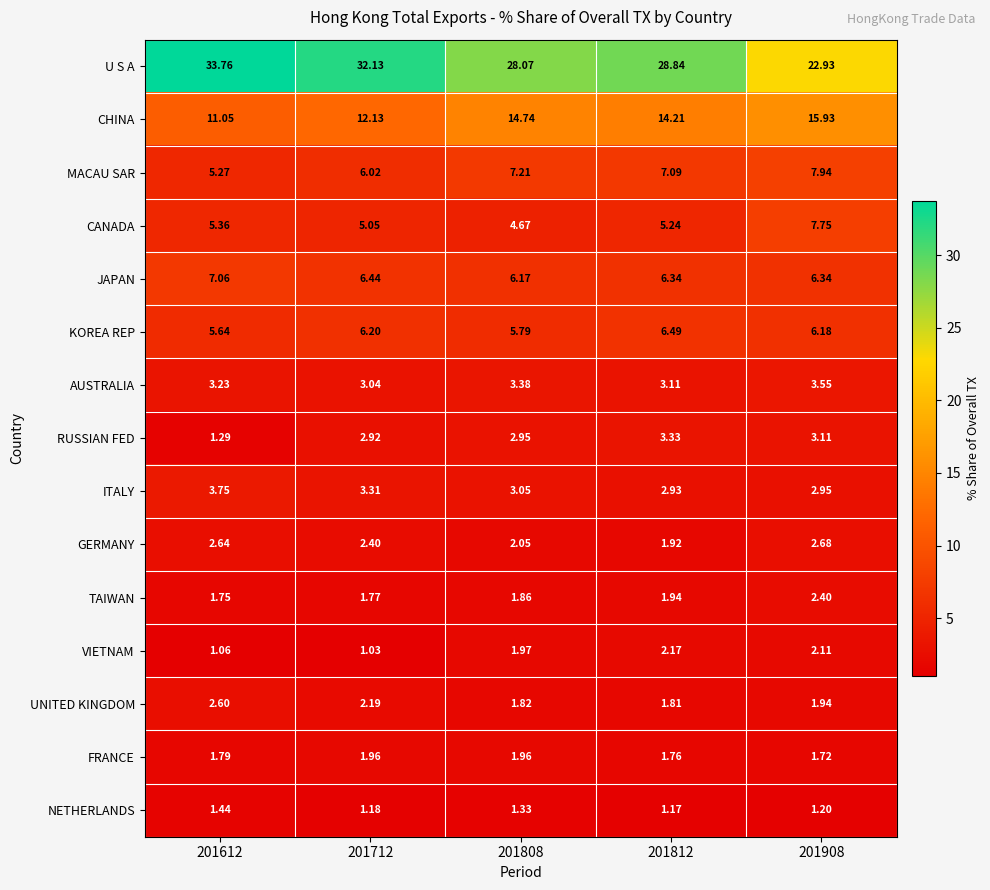

Rank the series by their maximum value, from lowest to highest.

NETHERLANDS, FRANCE, VIETNAM, TAIWAN, UNITED KINGDOM, GERMANY, RUSSIAN FED, AUSTRALIA, ITALY, KOREA REP, JAPAN, CANADA, MACAU SAR, CHINA, U S A